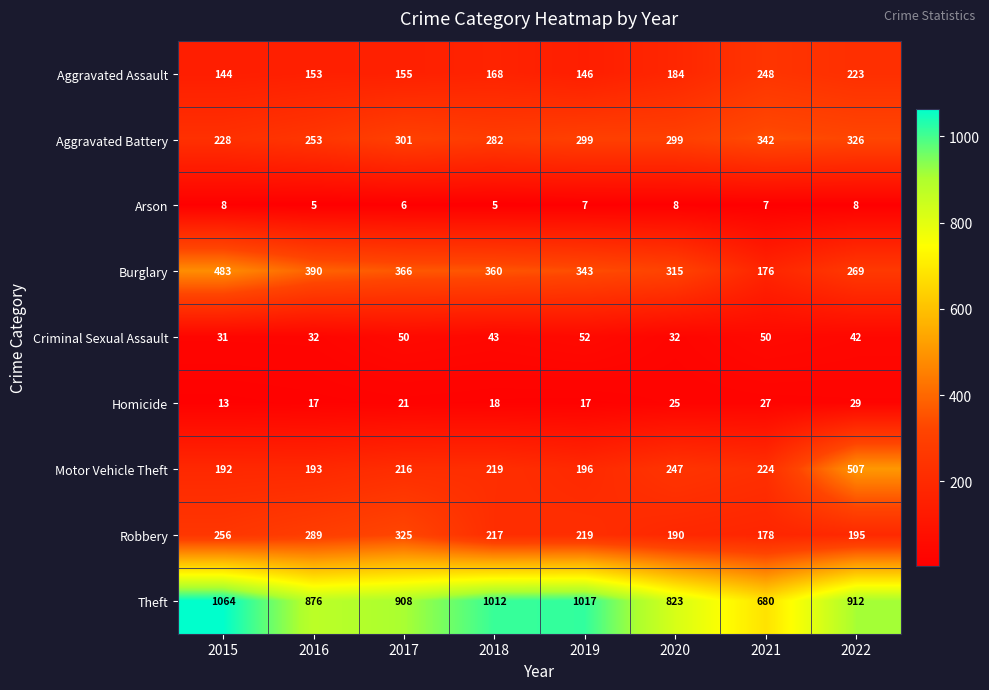

Which label corresponds to the largest value in the chart?

2015